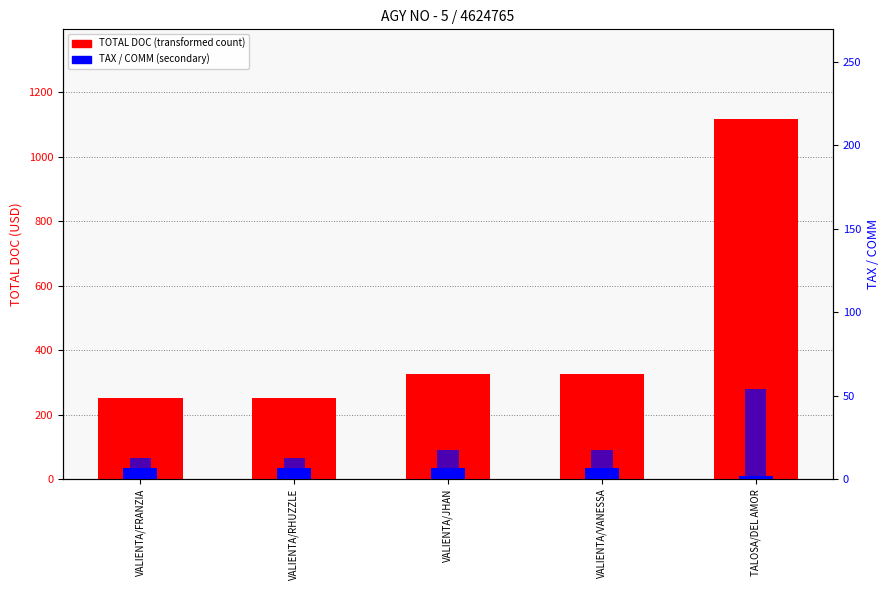

Reading left to right, transcribe all the data shown in this chart.

TOTAL DOC: VALIENTA/FRANZIA=251.0	VALIENTA/RHUZZLE=251.0	VALIENTA/JHAN=327.0	VALIENTA/VANESSA=327.0	TALOSA/DEL AMOR=1116.0
TAX: VALIENTA/FRANZIA=35.5	VALIENTA/RHUZZLE=35.5	VALIENTA/JHAN=35.5	VALIENTA/VANESSA=35.5	TALOSA/DEL AMOR=10.1
COMM: VALIENTA/FRANZIA=12.5	VALIENTA/RHUZZLE=12.5	VALIENTA/JHAN=17.5	VALIENTA/VANESSA=17.5	TALOSA/DEL AMOR=53.9